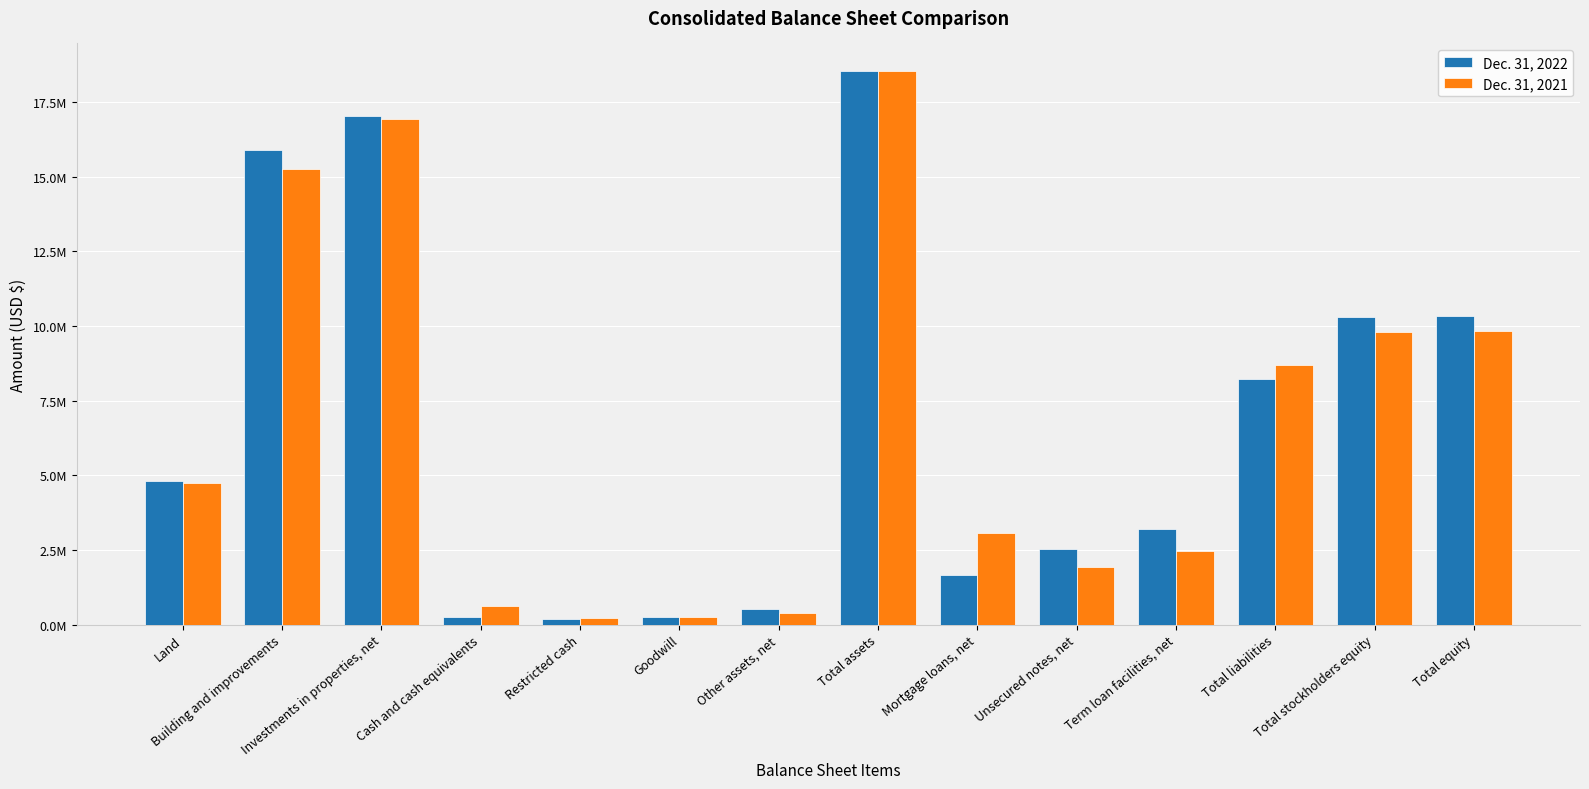

What is the difference between the maximum and minimum values in the Dec. 31, 2021 series?

18329154